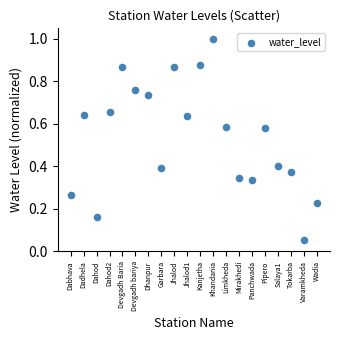

How many points are shown in the scatter plot?

20